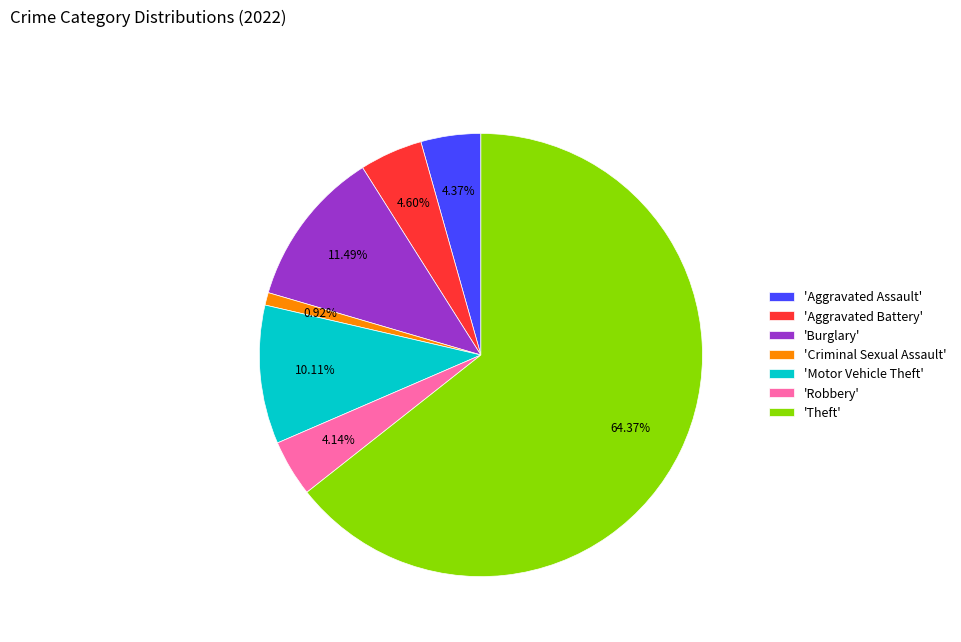

How many segments does this pie chart have?

7